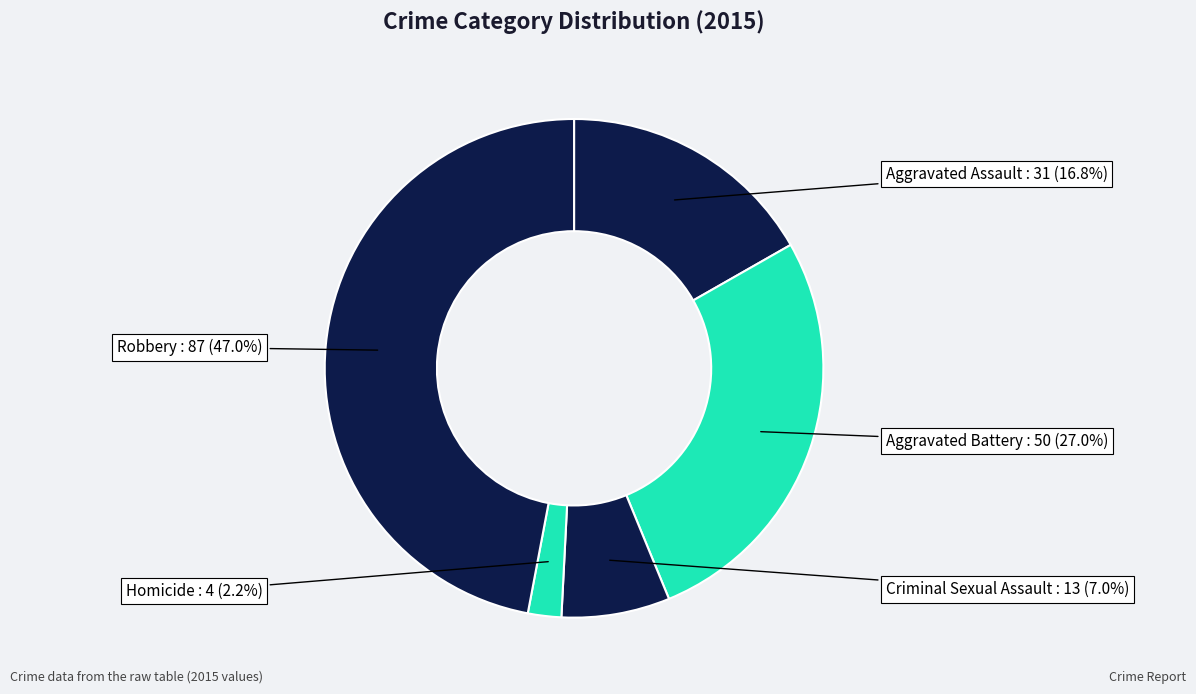

True or false: Aggravated Battery accounts for 27% of the total.

True